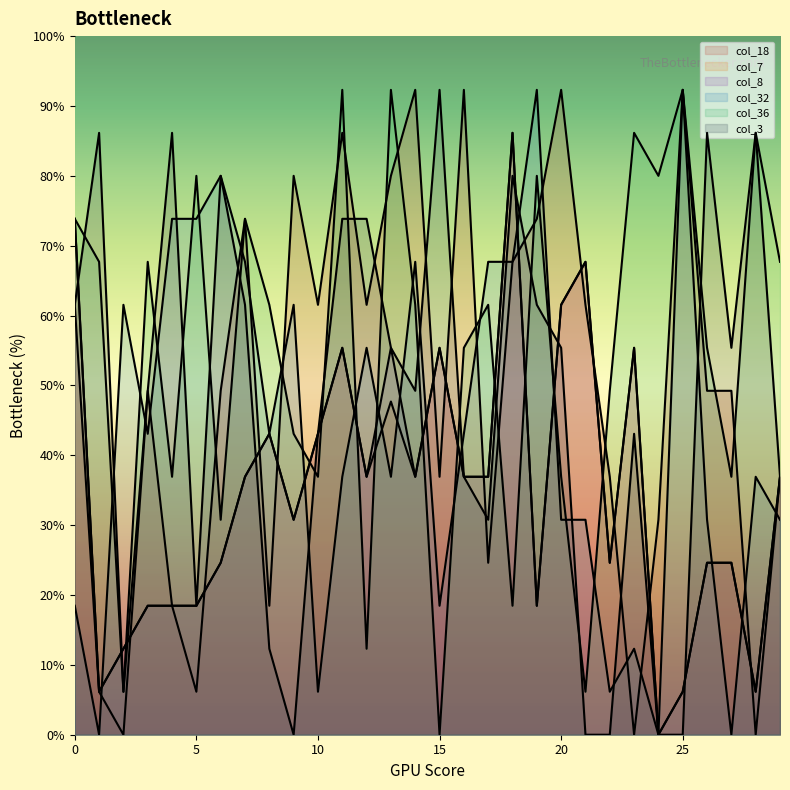

Does the chart display data point markers on the line(s)?

No